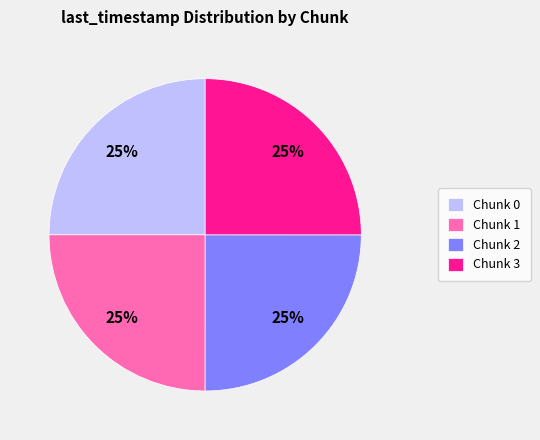

Does any single category account for the majority?

No